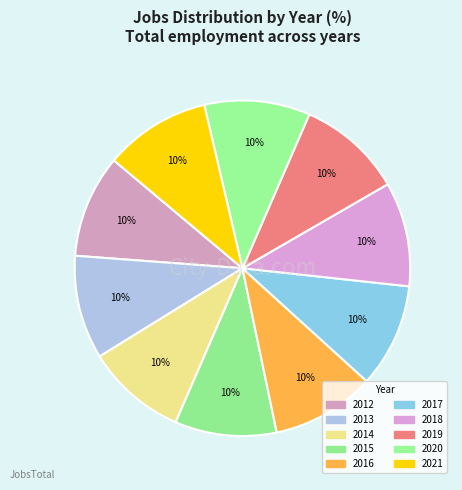

Count the number of slices in the pie.

10